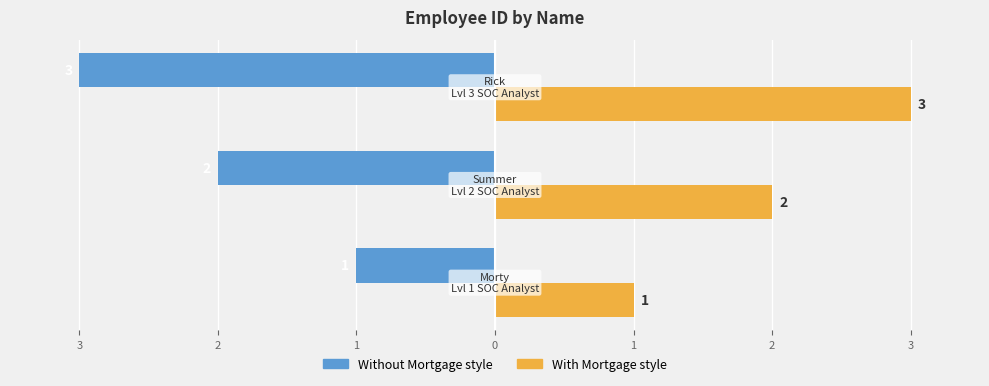

What is the value of the employee_id (right) bar at the 3rd from the left?

3